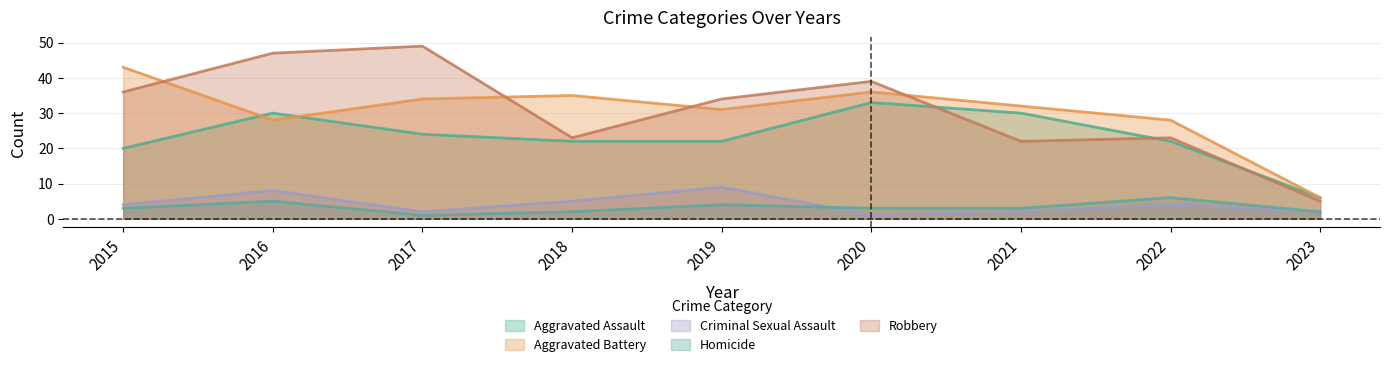

The Aggravated Assault series shows 30 at 2021. True or false?

True